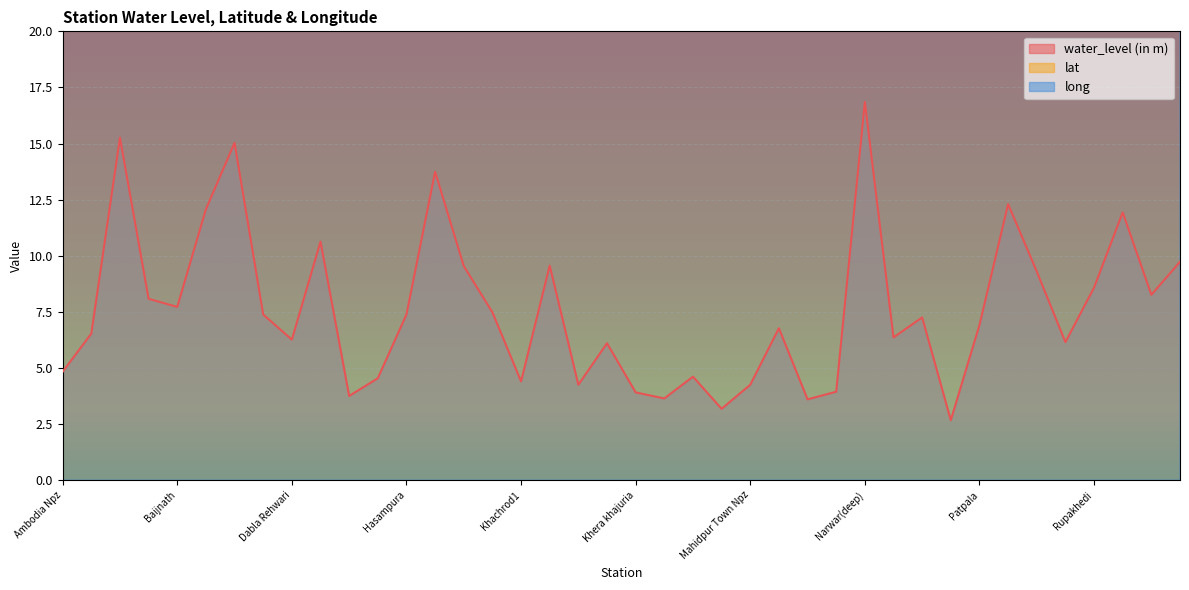

Reading right to left, list all the values displayed in this chart.

water_level (in m): 9.7	8.3	11.9	8.6	6.2	9.3	12.3	6.9	2.7	7.2	6.4	16.9	3.9	3.6	6.8	4.2	3.2	4.6	3.6	3.9	6.1	4.2	9.6	4.4	7.5	9.5	13.7	7.4	4.5	3.8	10.6	6.3	7.4	15.0	12.1	7.7	8.1	15.3	6.5	4.8
lat: 23.4	23.3	23.3	23.5	23.2	23.2	23.3	23.2	23.6	23.0	23.3	23.1	23.4	23.5	23.5	23.5	23.5	23.5	23.6	23.5	23.2	23.4	23.4	23.4	23.2	23.2	23.1	23.1	23.6	23.4	23.5	23.2	23.5	23.1	23.3	23.6	23.0	23.1	23.3	23.2
long: 76.0	76.0	76.1	76.0	75.3	75.3	75.7	75.9	75.9	76.0	75.8	75.9	75.4	76.2	76.1	75.7	75.7	75.7	75.5	75.8	75.6	76.0	75.3	75.3	76.0	76.0	75.5	75.7	75.5	75.9	75.6	75.8	75.9	75.5	75.7	75.8	75.4	75.4	75.8	75.7